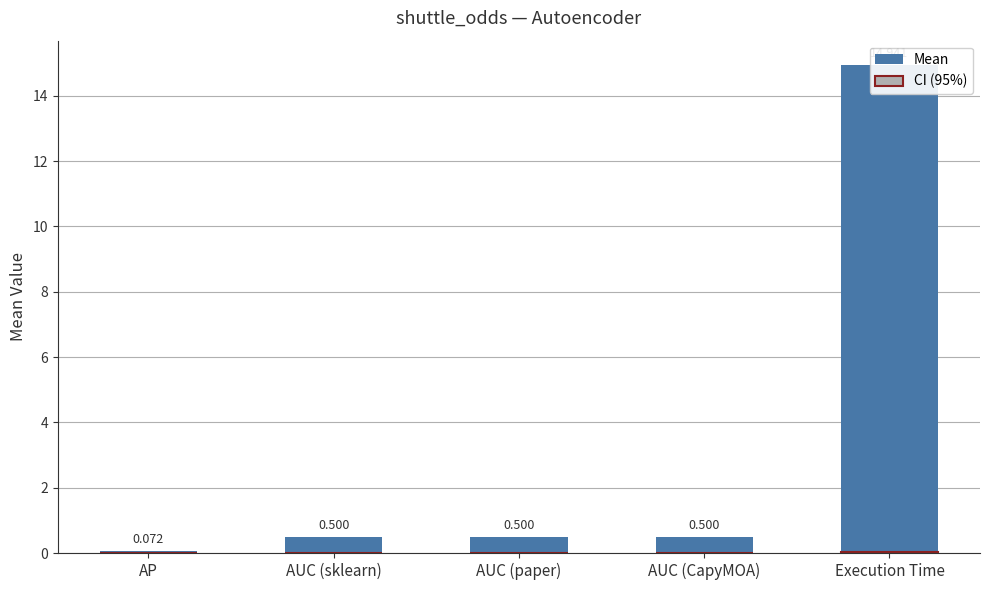

How many positive values does the CI (95%) series have?

1